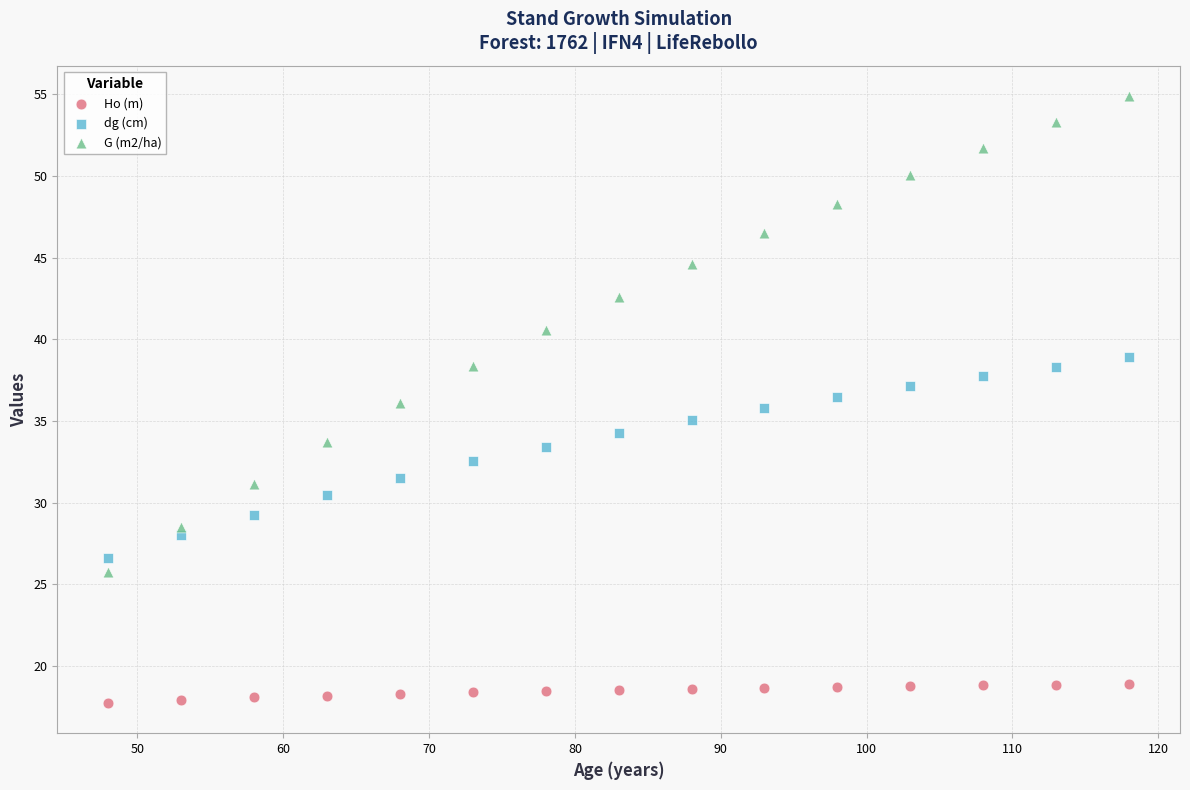

Which series has the widest spread of Y values?

G (m2/ha)